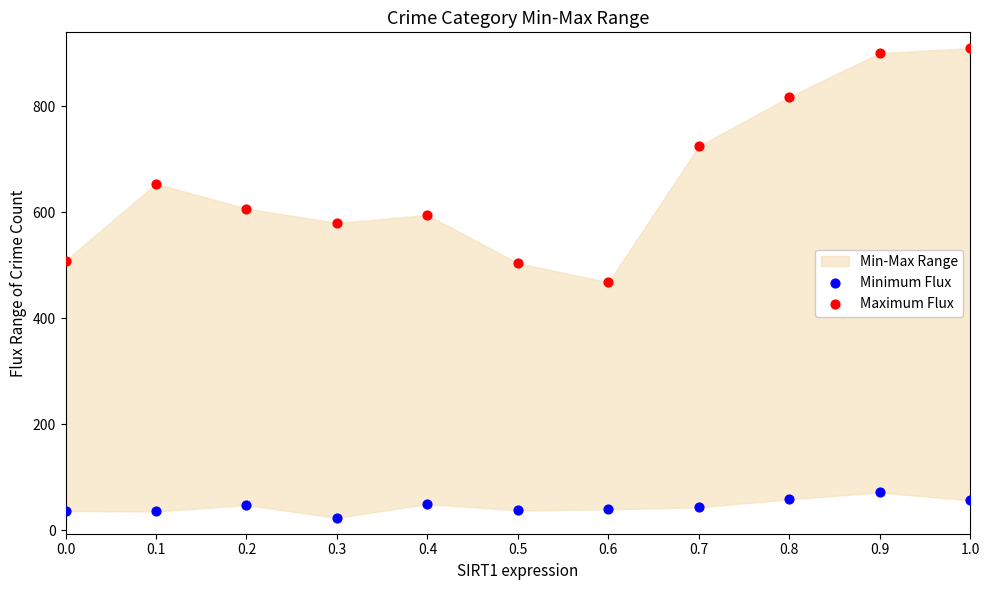

Which series has the largest Y range (max minus min)?

Maximum Flux